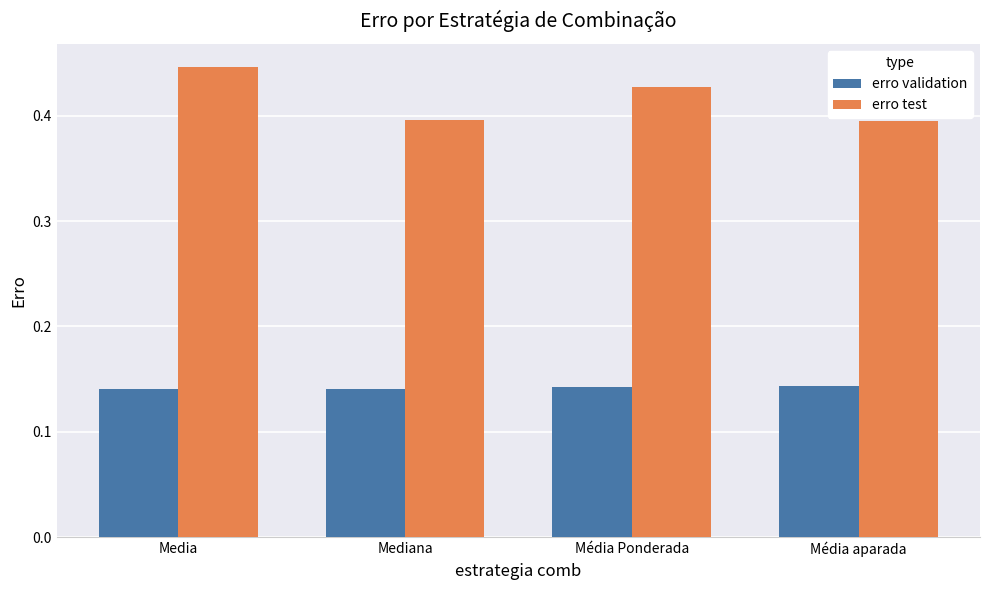

Which series has the widest spread of values?

erro test